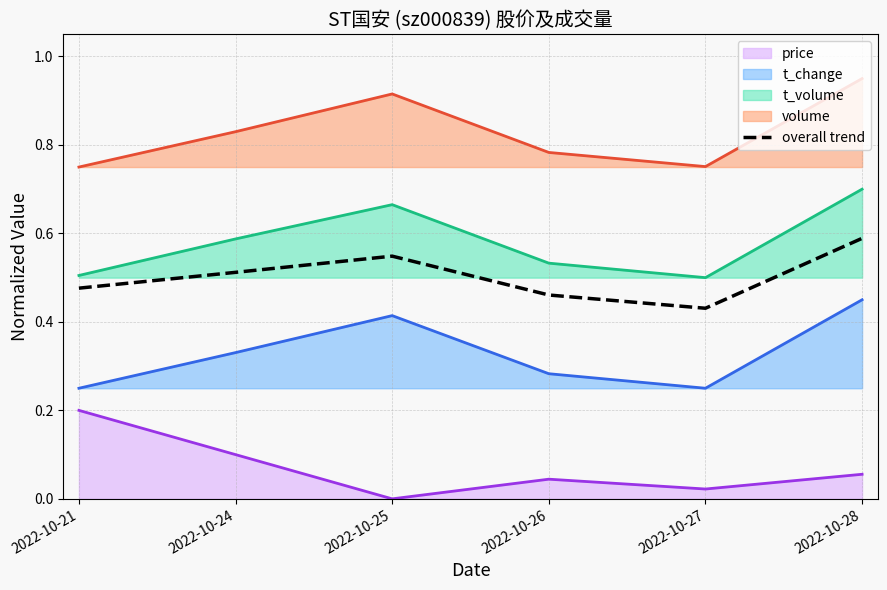

Is it true that the value at 2022-10-24 is 0.5?

True